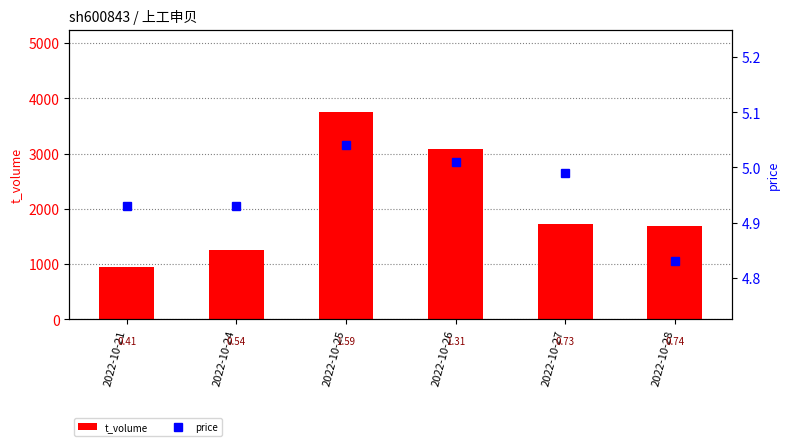

Which series has the largest range (max minus min)?

t_volume